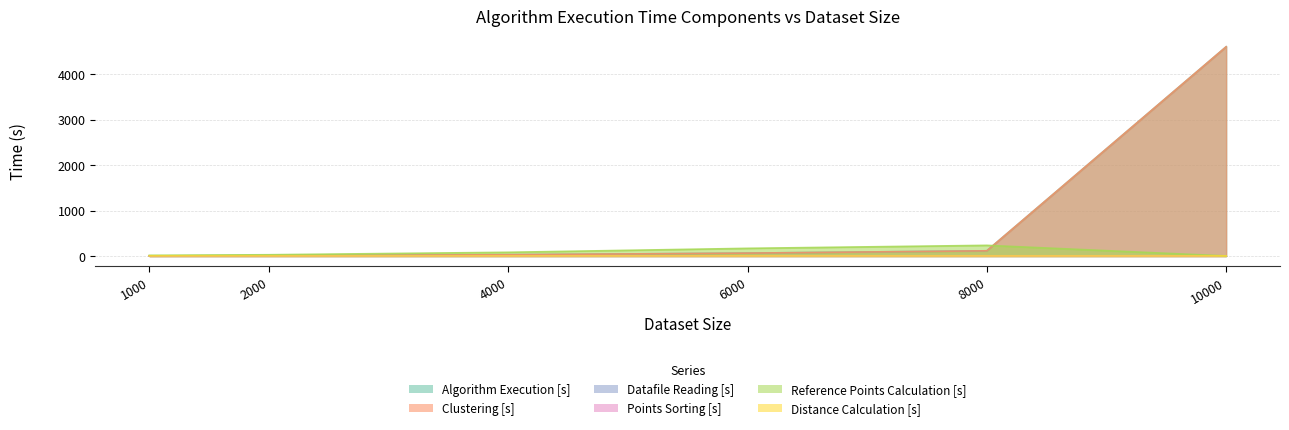

Is it true that Algorithm Execution [s] equals 9.1 at 4000?

False